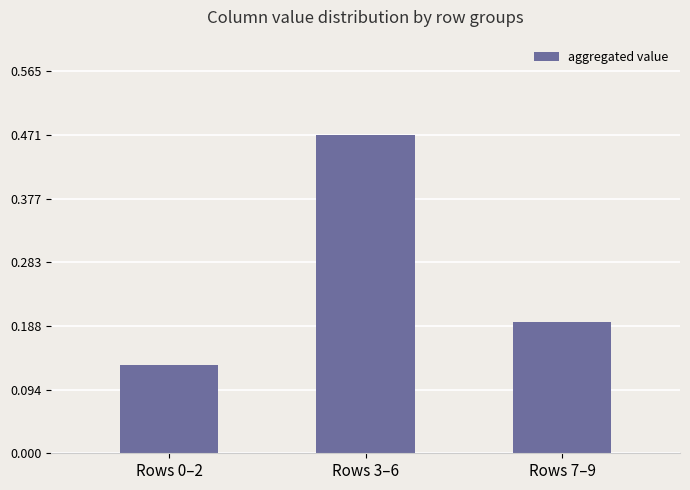

Which has a higher value, Rows 7–9 or Rows 3–6?

Rows 3–6